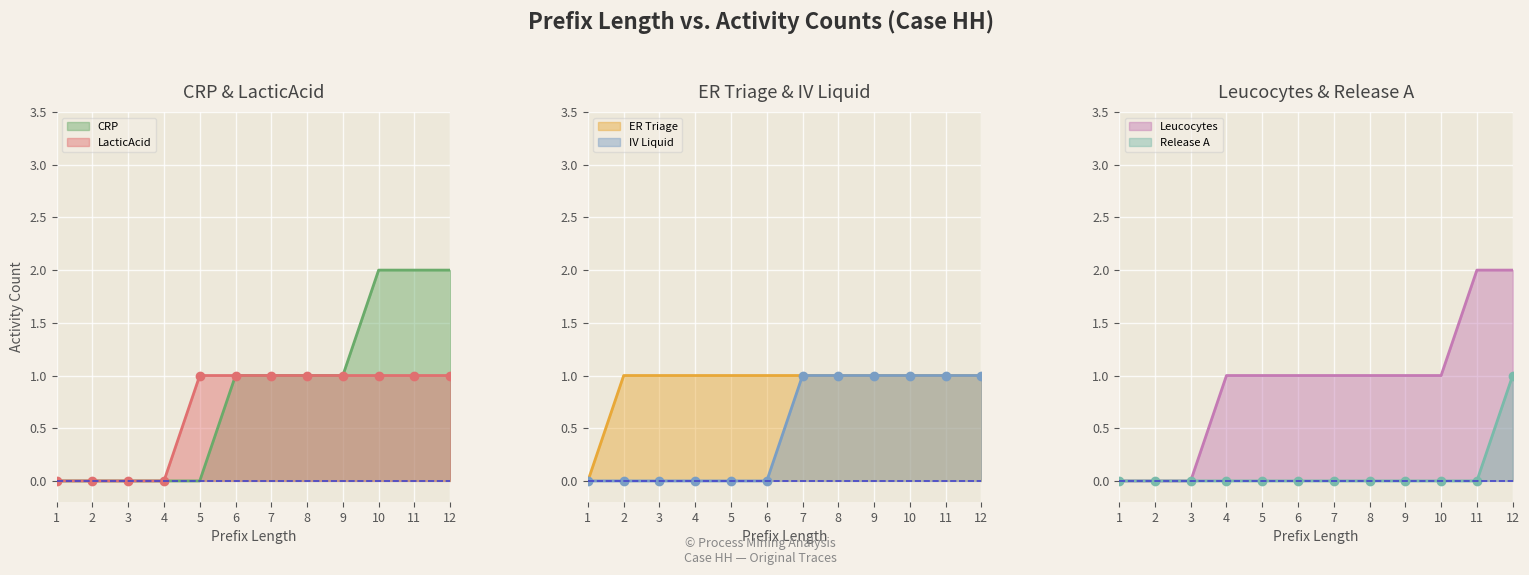

The value of ER Triage at 11 is 1. True or false?

False